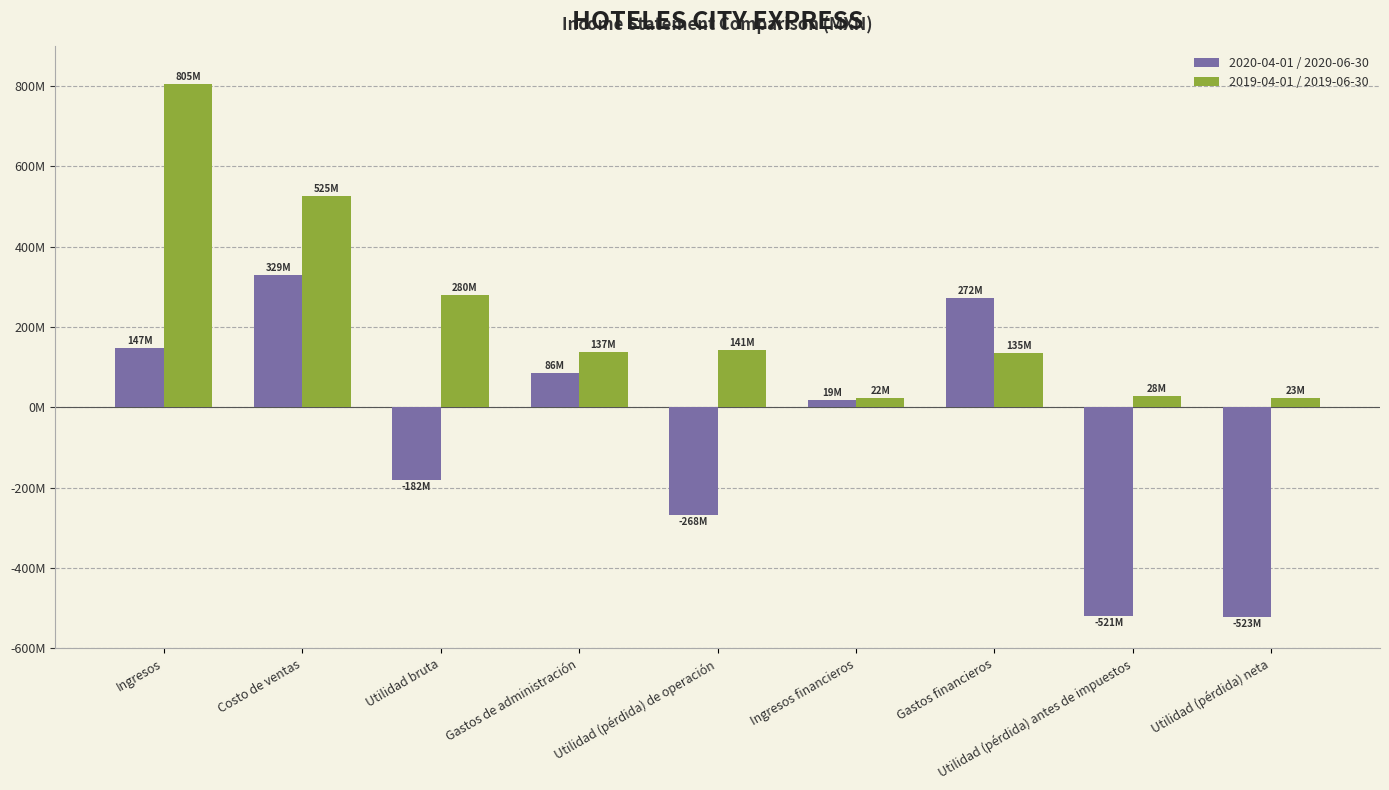

At which category is the sum across all series the highest?

Ingresos